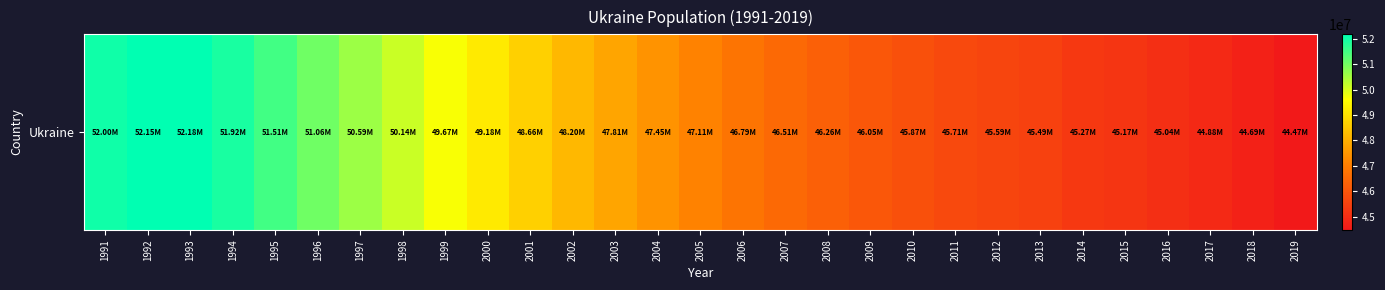

Rank the categories by value from lowest to highest.

2019, 2018, 2017, 2016, 2015, 2014, 2013, 2012, 2011, 2010, 2009, 2008, 2007, 2006, 2005, 2004, 2003, 2002, 2001, 2000, 1999, 1998, 1997, 1996, 1995, 1994, 1991, 1992, 1993